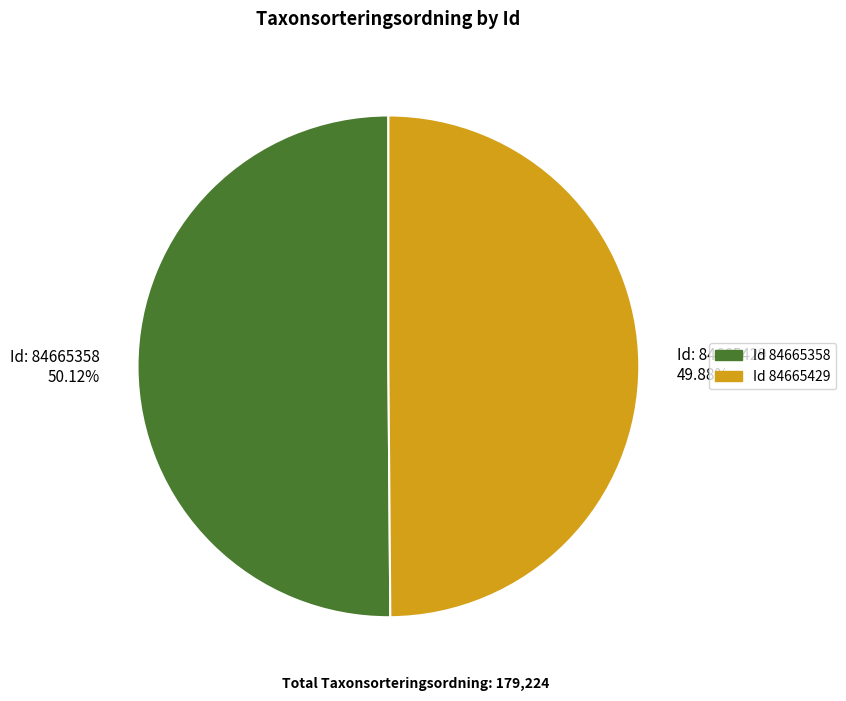

What is the ratio of the value at Id: 84665358 50.12% to the value at Id: 84665429 49.88%?

1.0